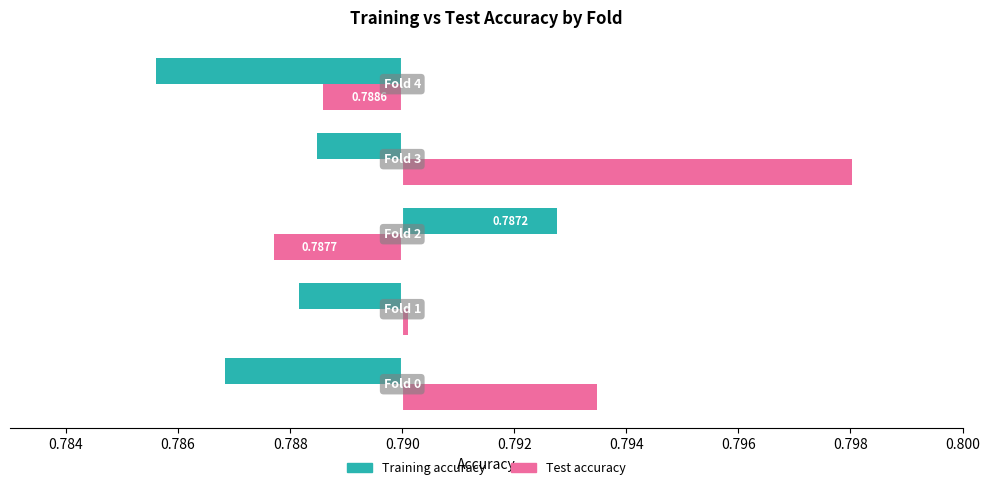

How many values in Training accuracy are below zero?

4